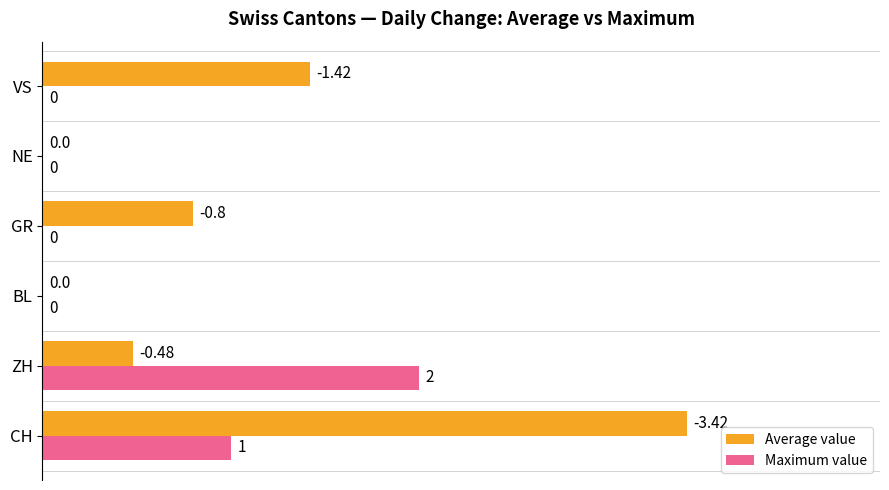

Which series has the largest total across all categories?

Average value